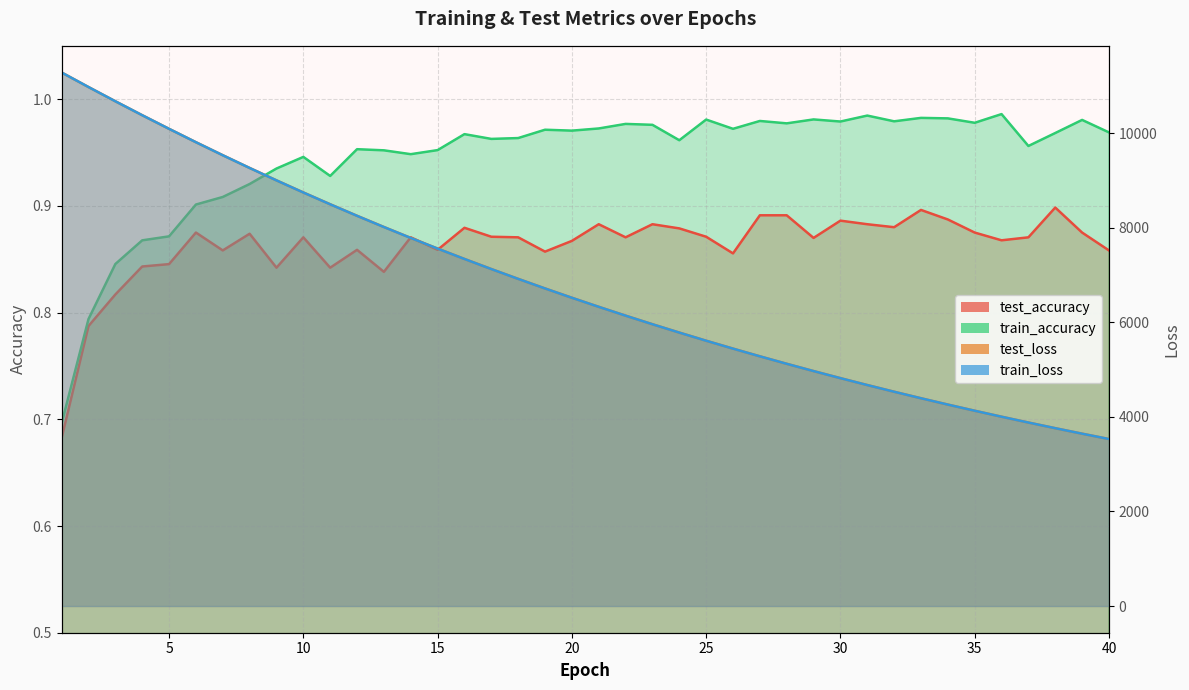

List the series in order of their peak value, highest first.

test_loss, train_loss, train_accuracy, test_accuracy